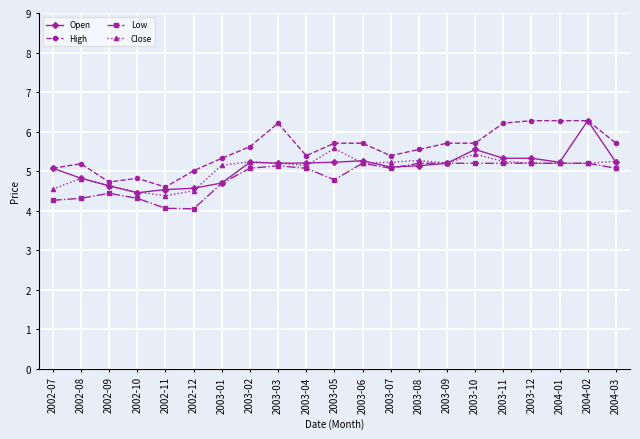

What position from the right is 2002-09?

19